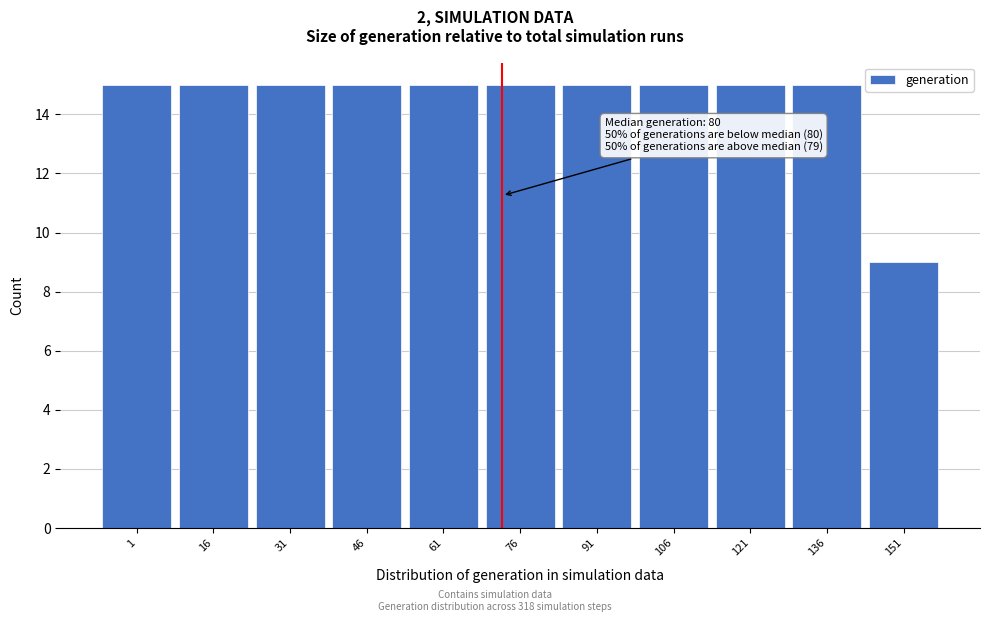

Reading right to left, what are all the values shown in this chart?

151=9	136=15	121=15	106=15	91=15	76=15	61=15	46=15	31=15	16=15	1=15